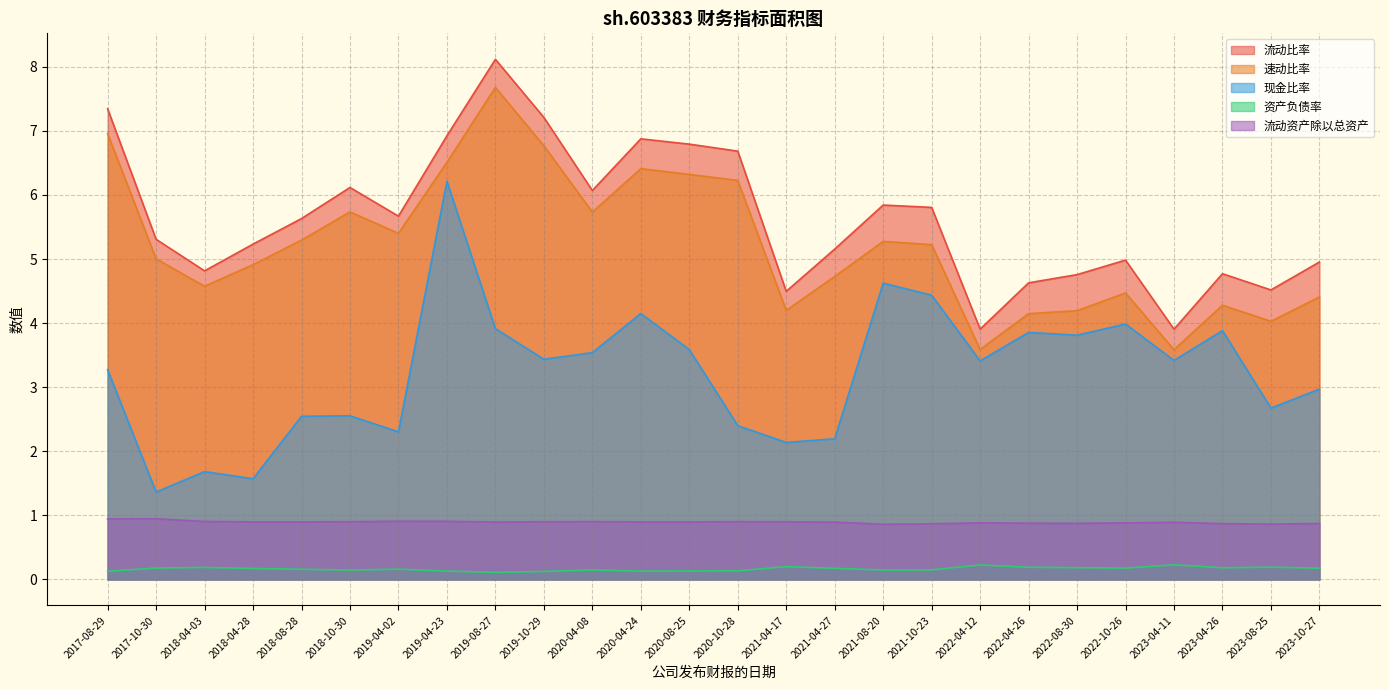

At how many categories does at least one series exceed 7?

3